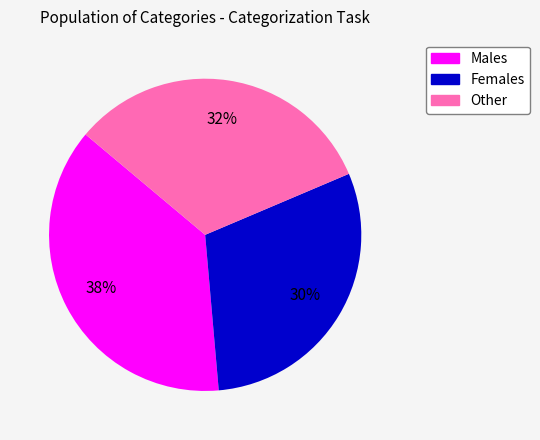

Does any single category account for the majority?

No